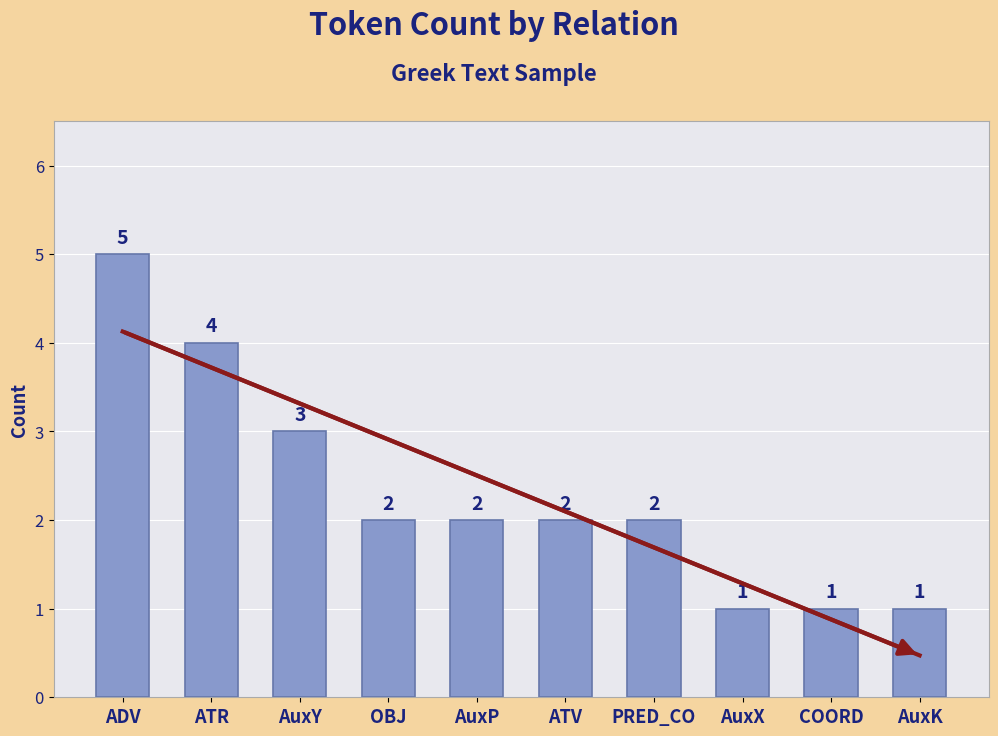

What is the approximate value at AuxY?

3